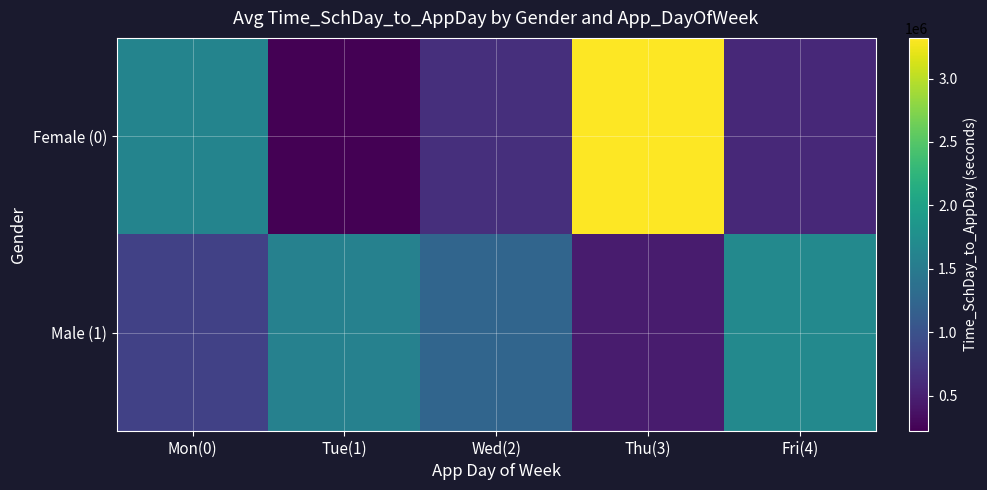

Reading right to left, transcribe all the data shown in this chart.

Female (0): Fri(4)=575812	Thu(3)=3320167	Wed(2)=638904	Tue(1)=223249	Mon(0)=1614990
Male (1): Fri(4)=1680994	Thu(3)=458573	Wed(2)=1235027	Tue(1)=1585394	Mon(0)=820058